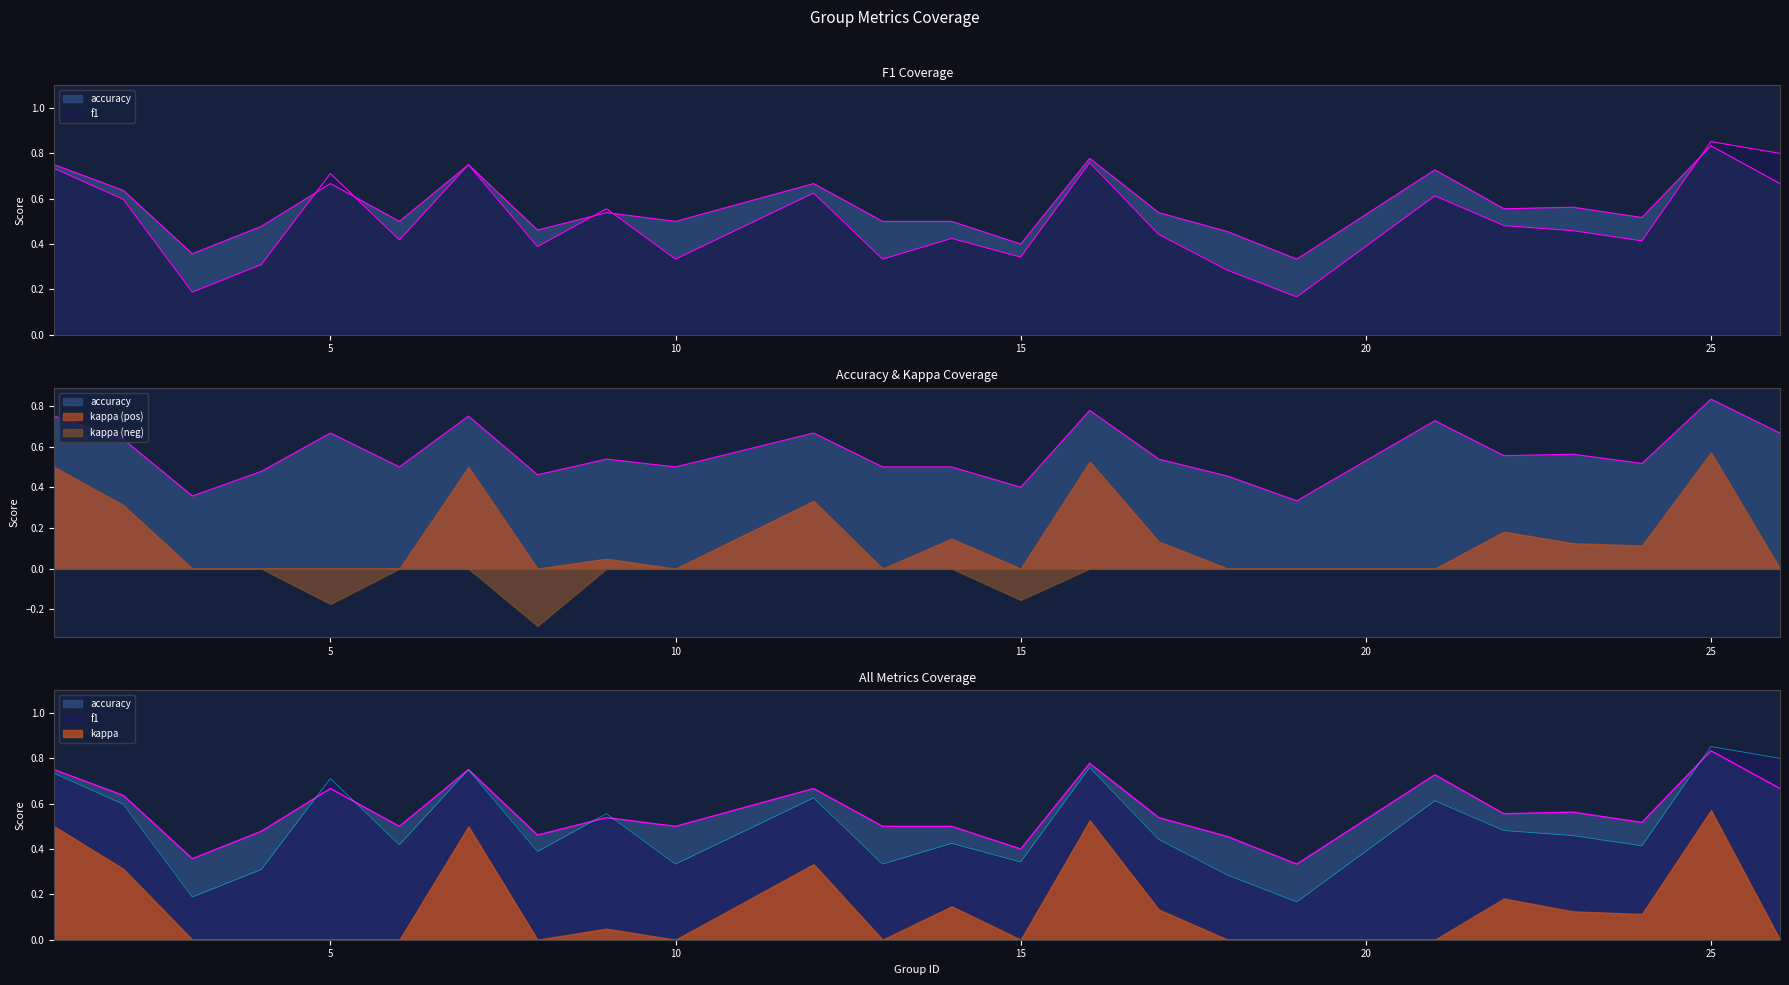

Does the chart have visible grid lines?

No